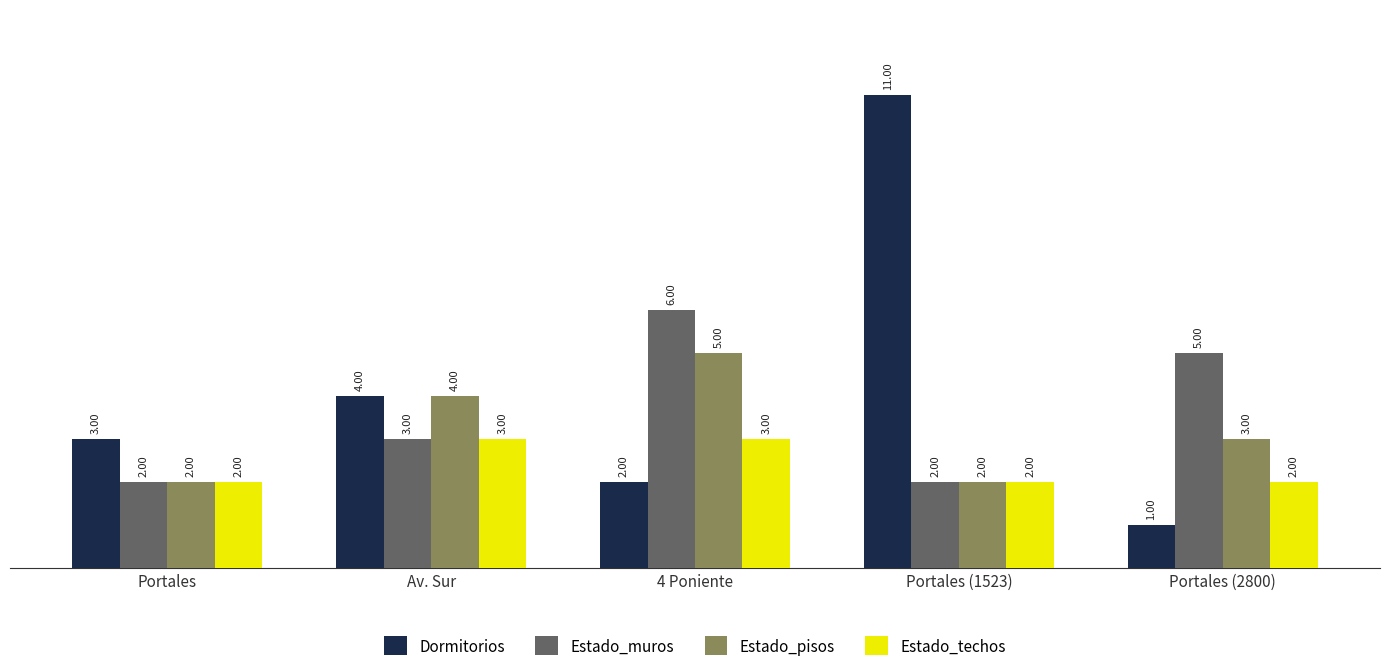

What position from the left is Av. Sur?

2